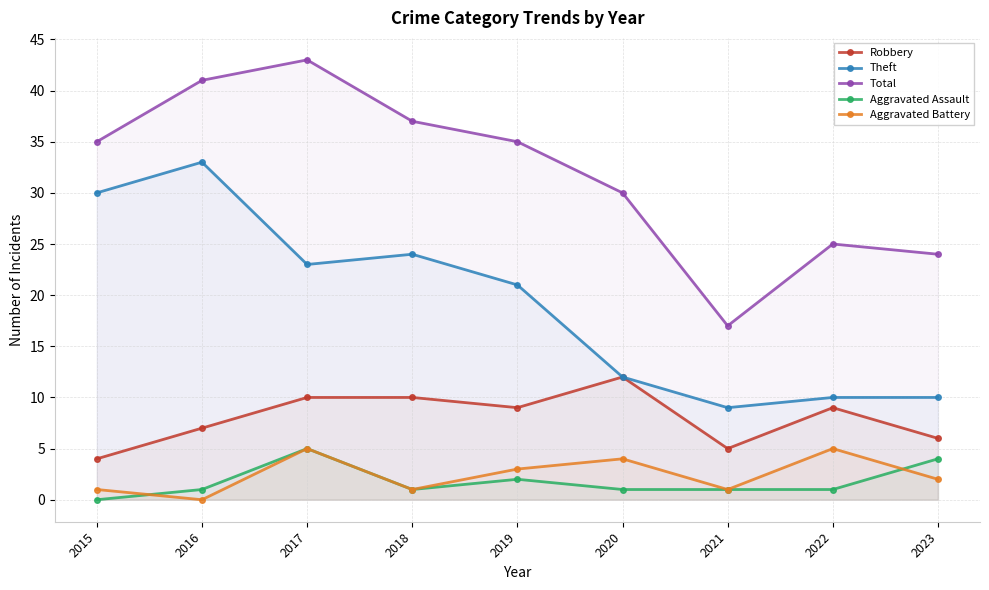

Read the Robbery value at 2022.

9